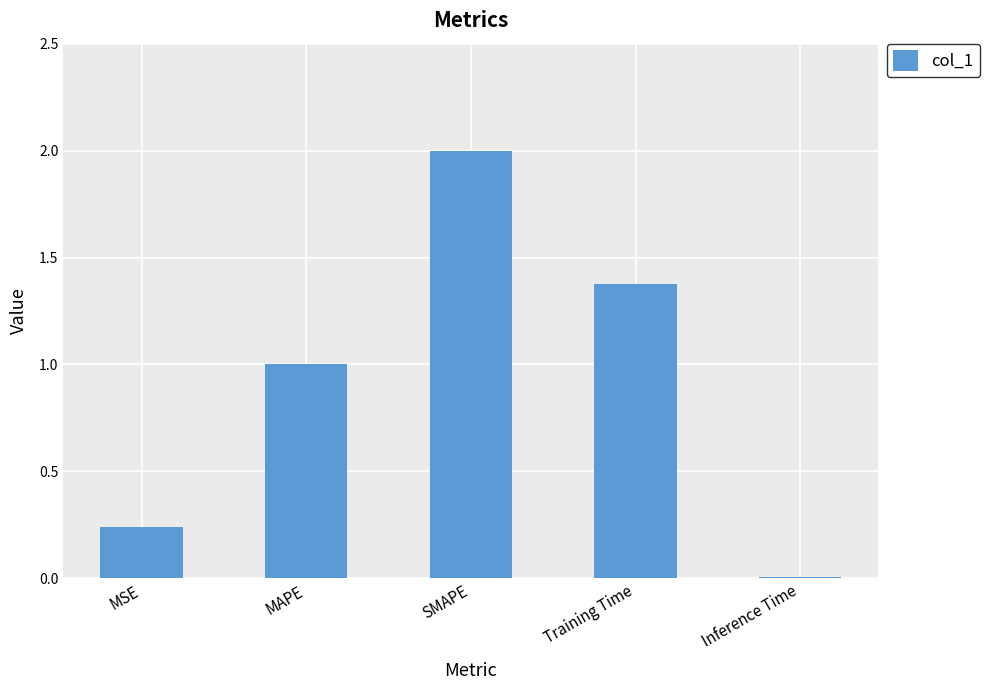

Is it true that the value at Training Time is 1.4?

True